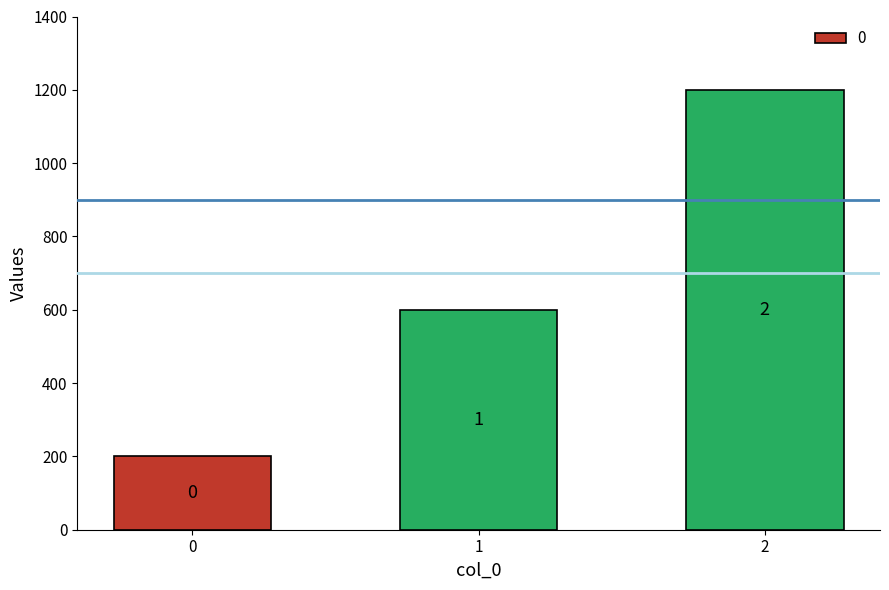

True or false: the data shows 1021 at 1.

False